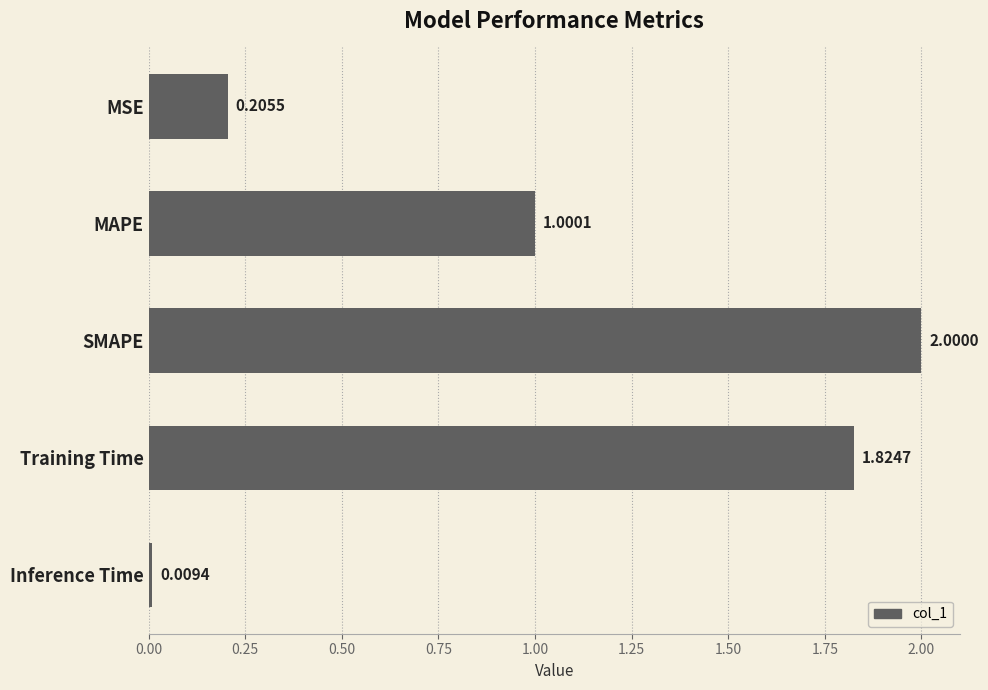

What is the change in value from MAPE to Inference Time?

-1.0